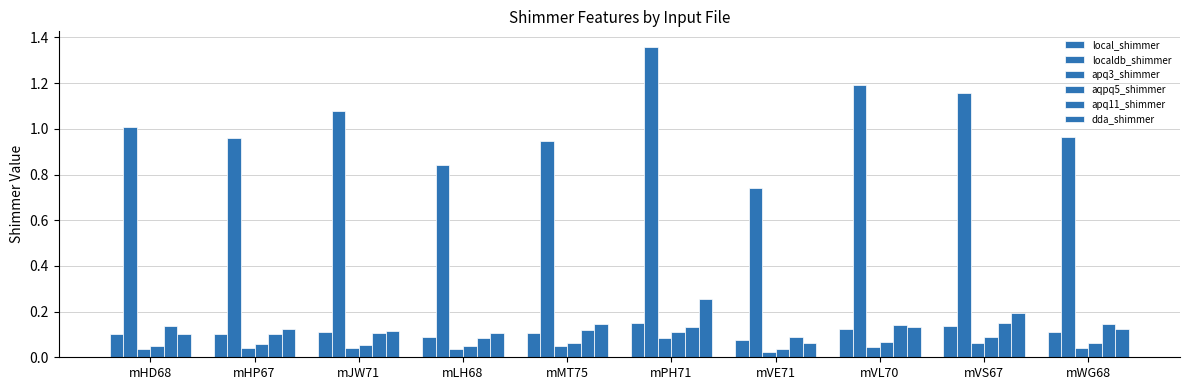

How many bars are there in total?

60